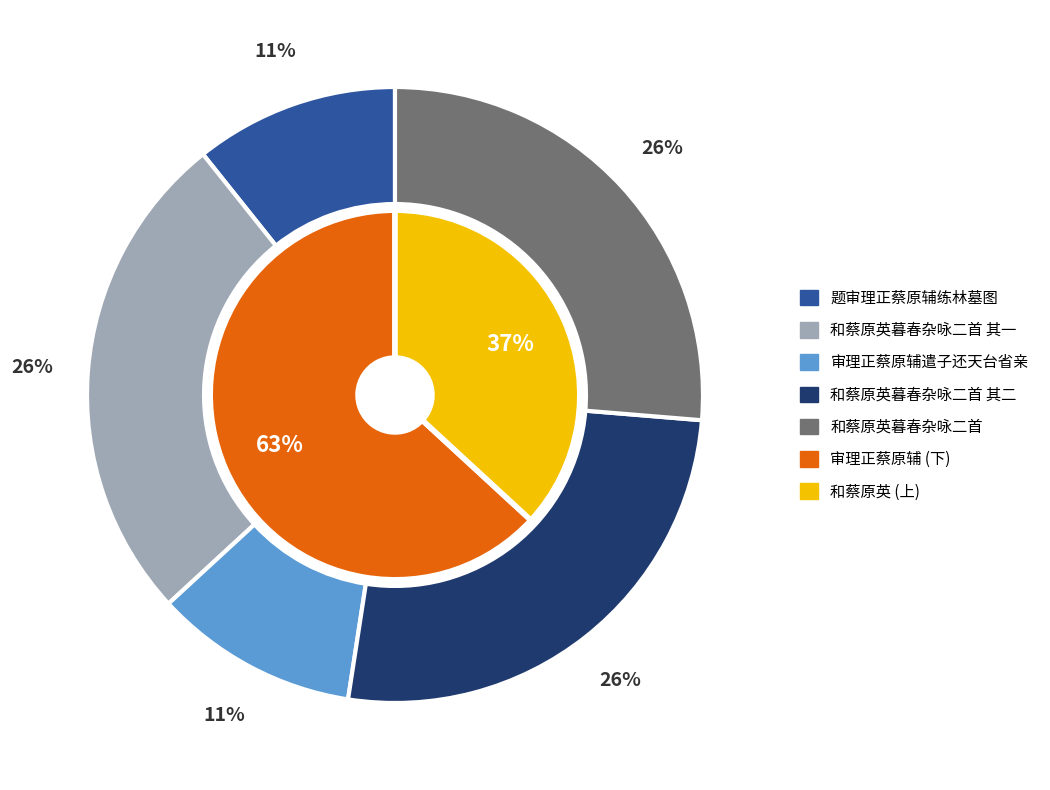

Count the number of slices in the pie.

5